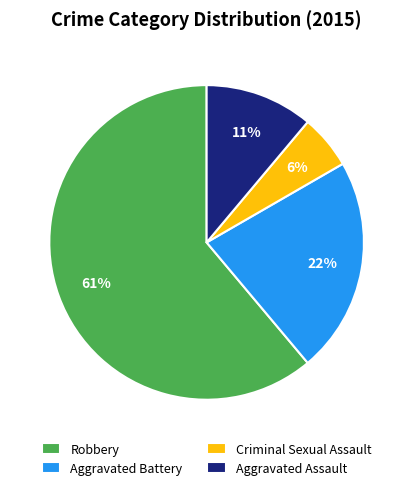

Combined, do Criminal Sexual Assault and Aggravated Battery account for over 50%?

No